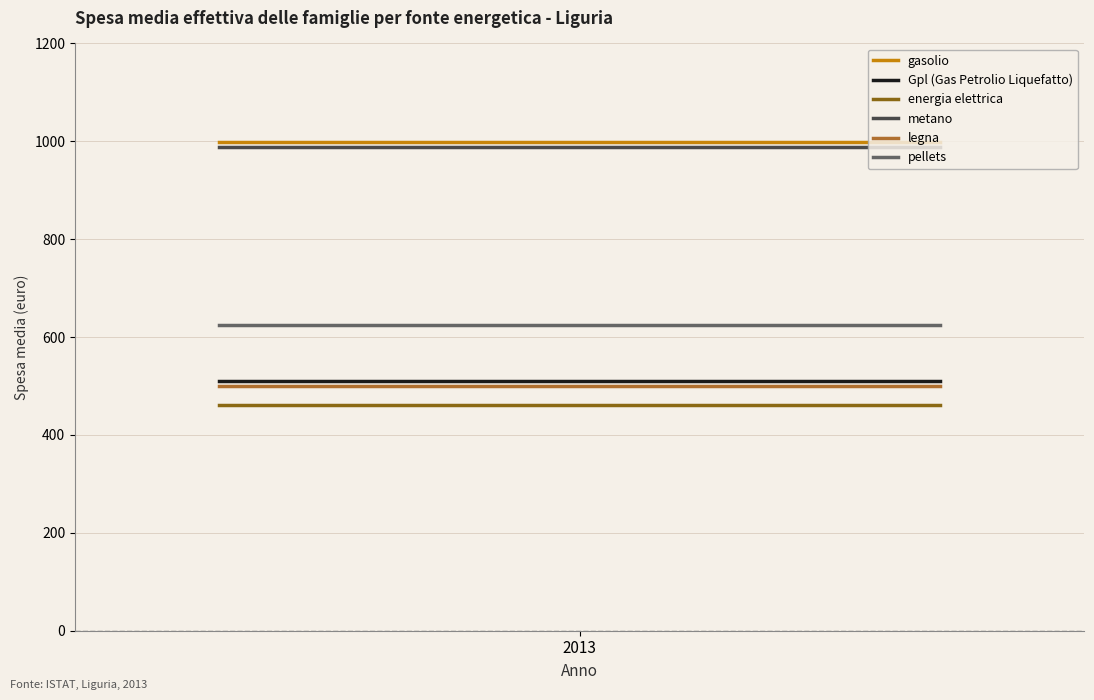

What is the value of the energia elettrica point at the 2nd from the left?

461